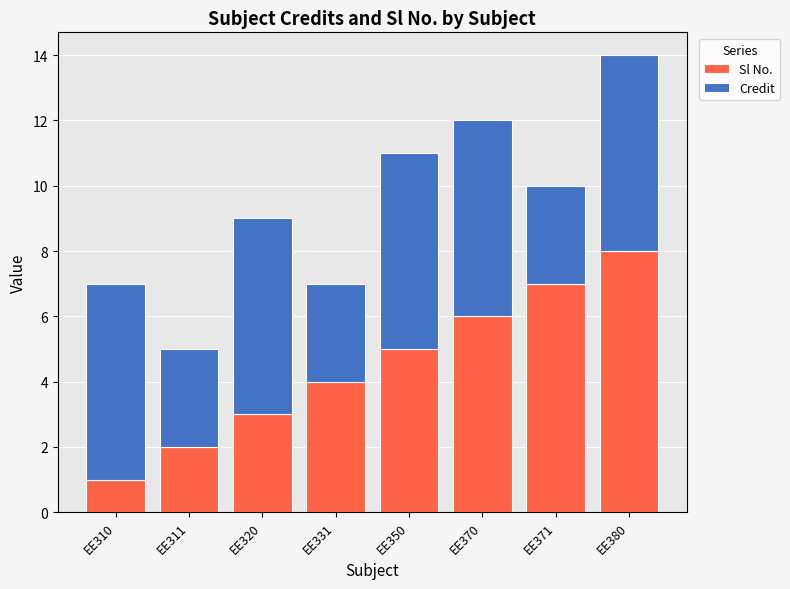

Reading left to right, list the values for the Sl No. series.

EE310=1	EE311=2	EE320=3	EE331=4	EE350=5	EE370=6	EE371=7	EE380=8